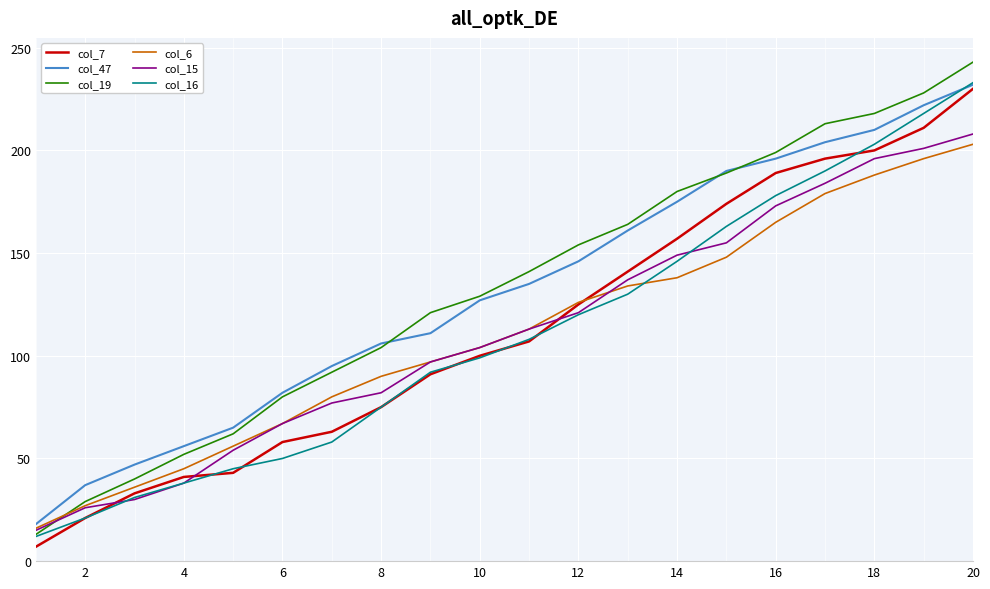

What is the greatest value displayed?

243